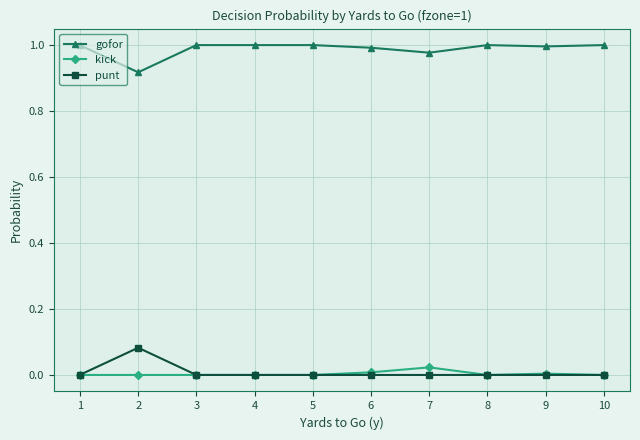

True or false: kick and gofor cross at least once.

False